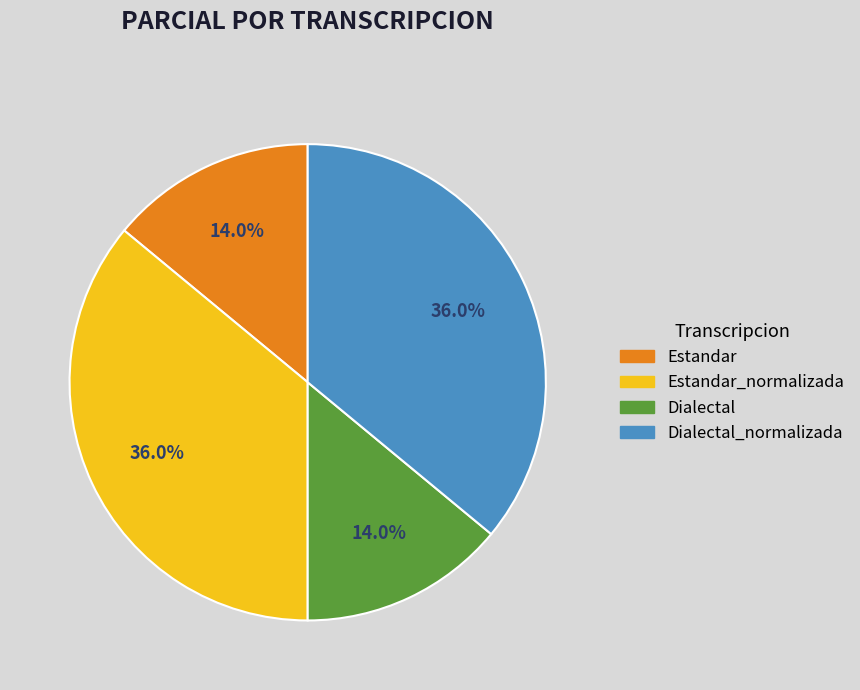

Does any single category account for the majority?

No